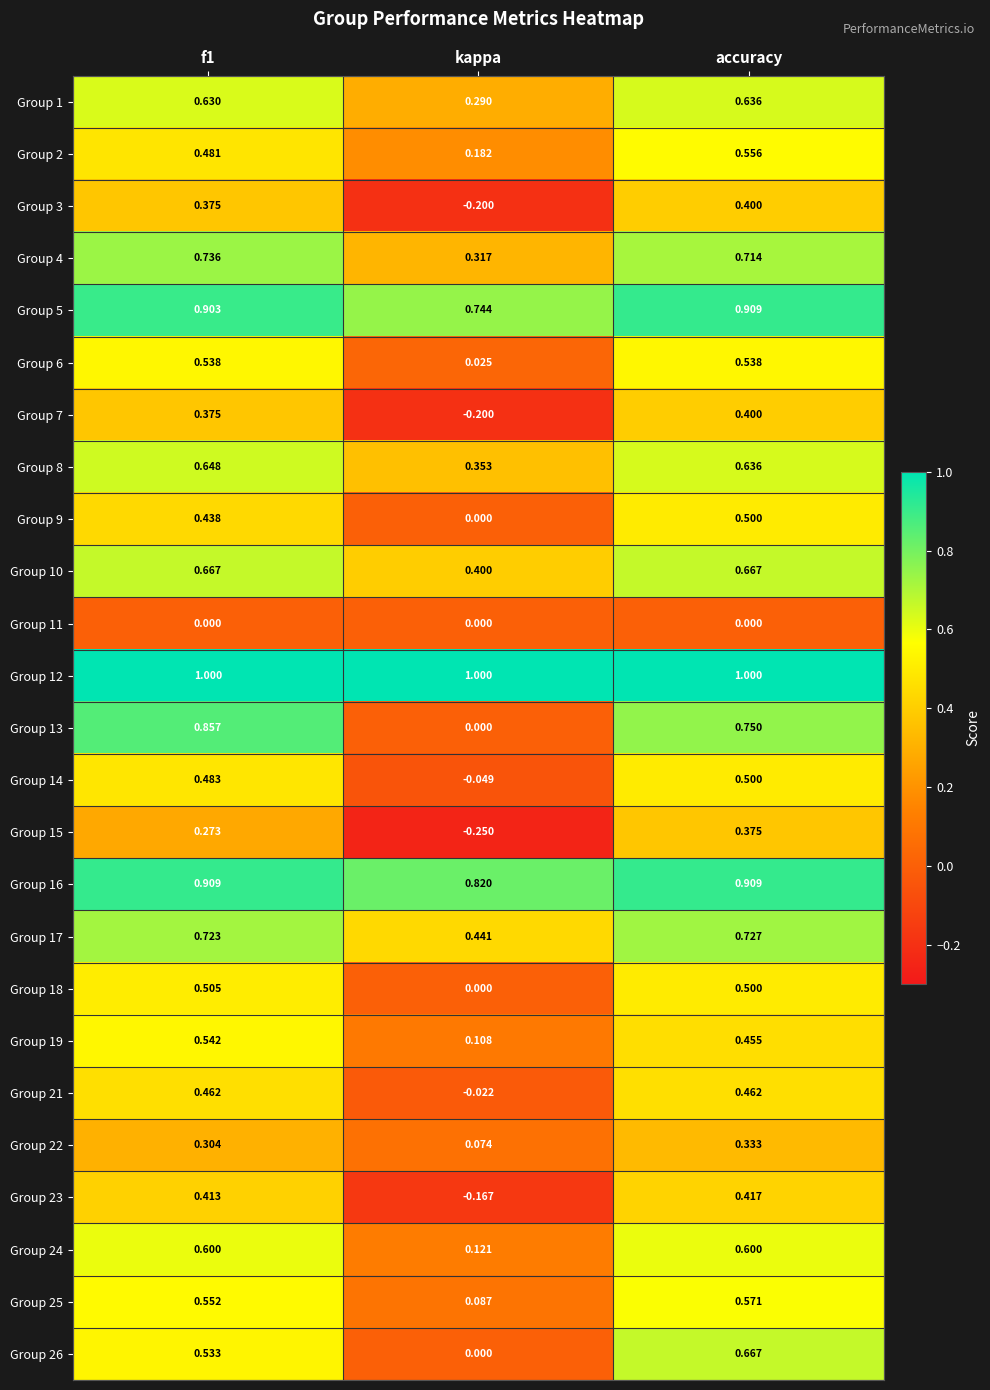

At which category is the sum across all series the highest?

accuracy